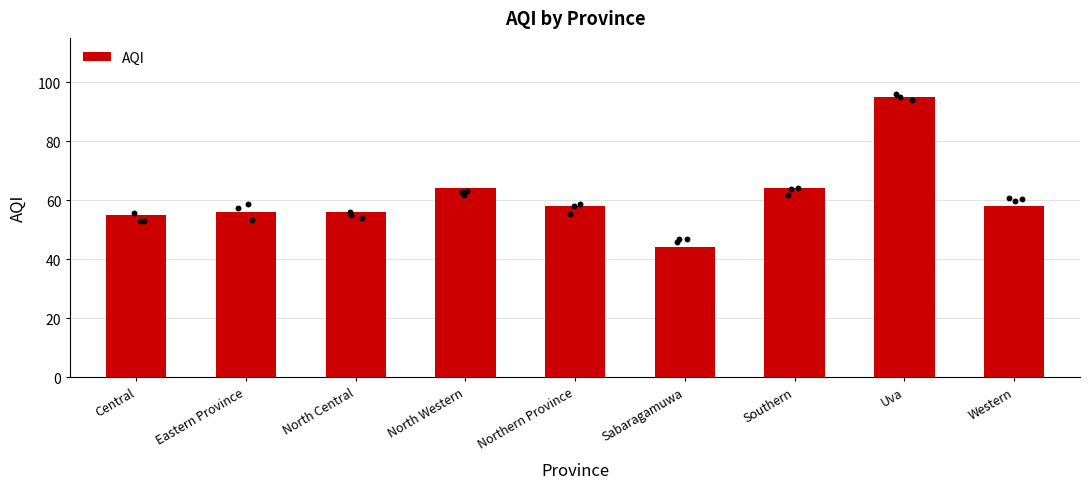

Which has a higher value, Northern Province or Southern?

Southern